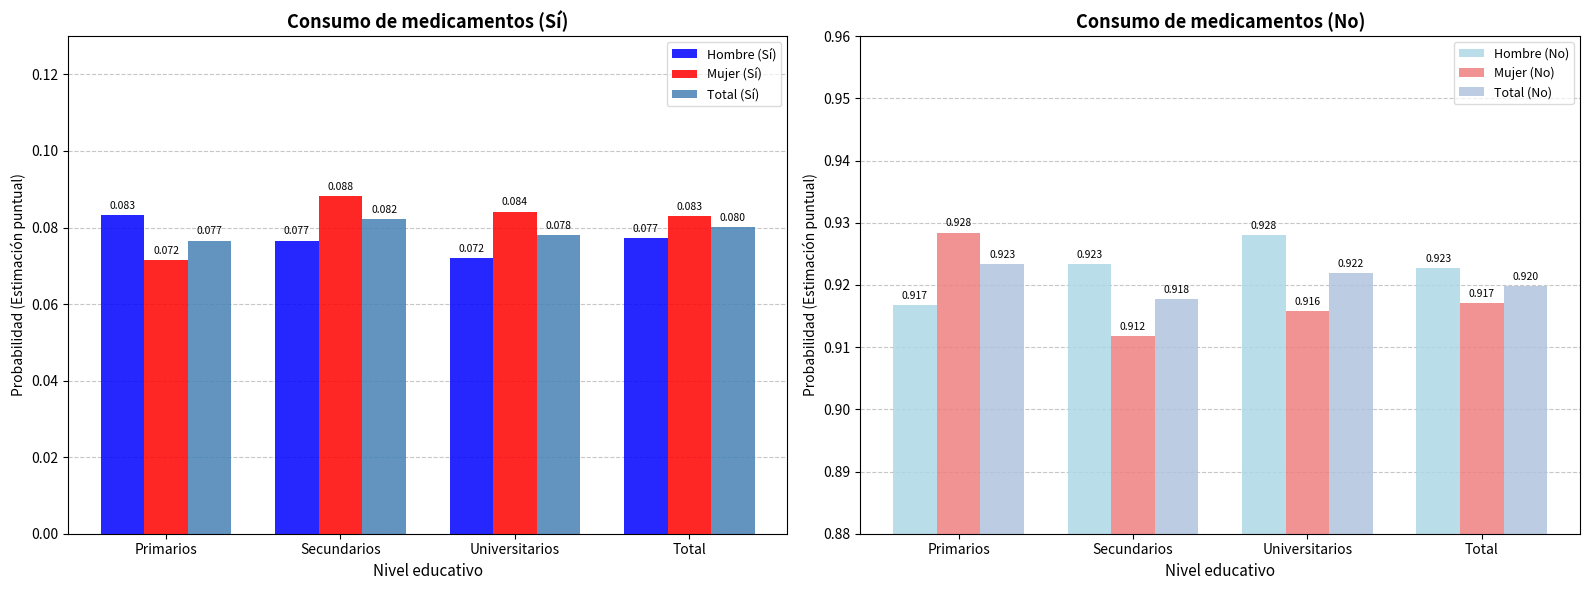

How many data points does each series have?

4